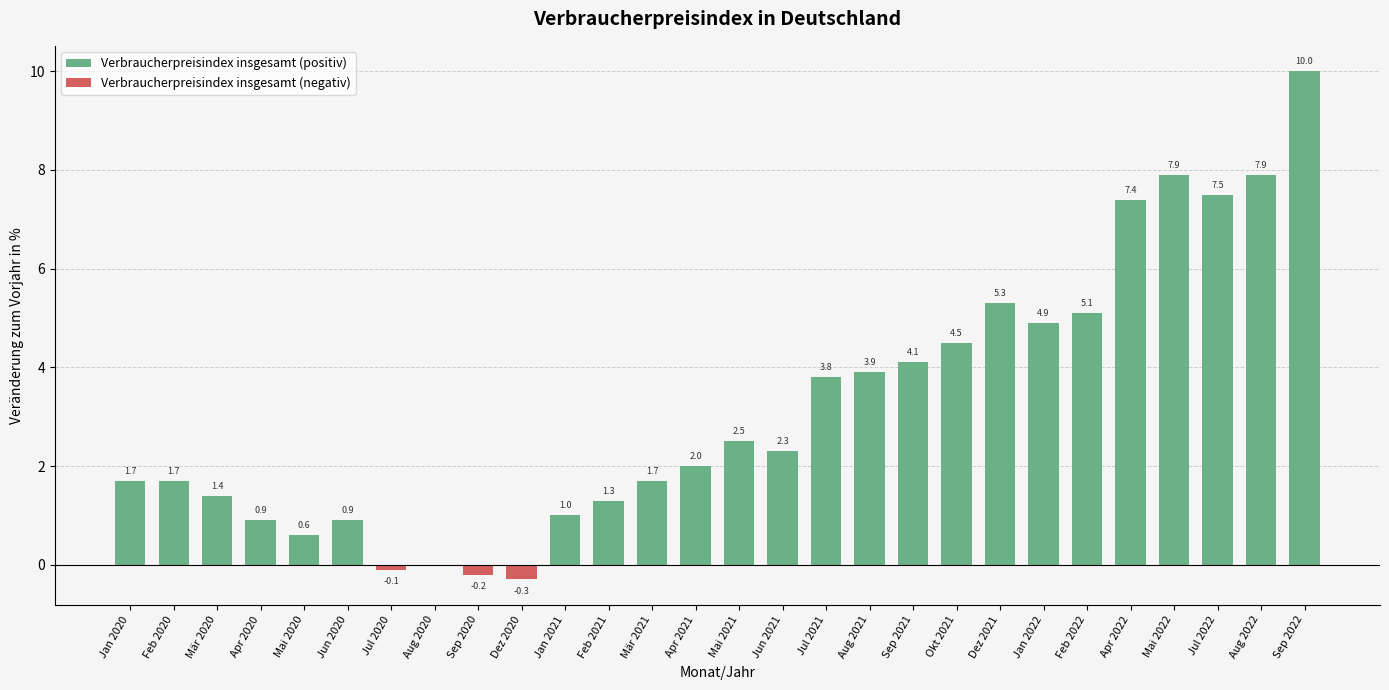

Which category has the highest value across all series?

Sep 2022